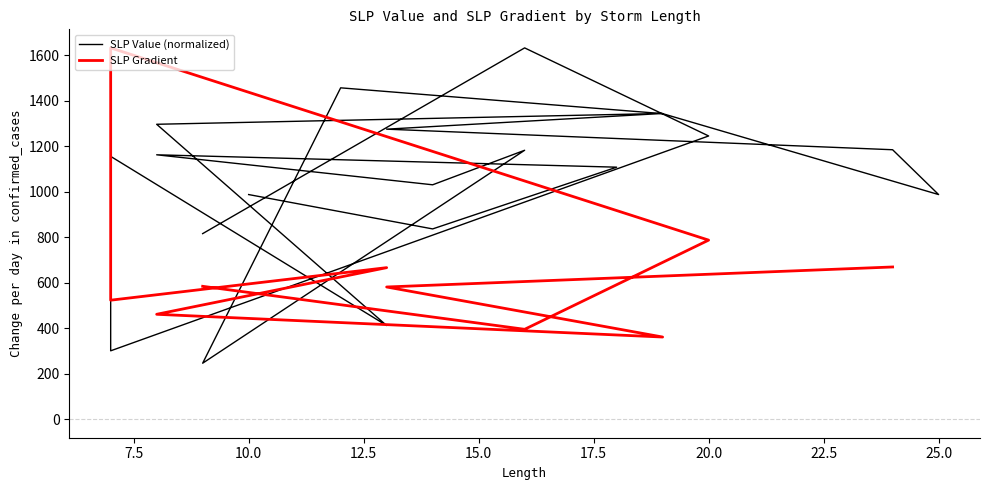

At which label does the data first exceed 1162?

16